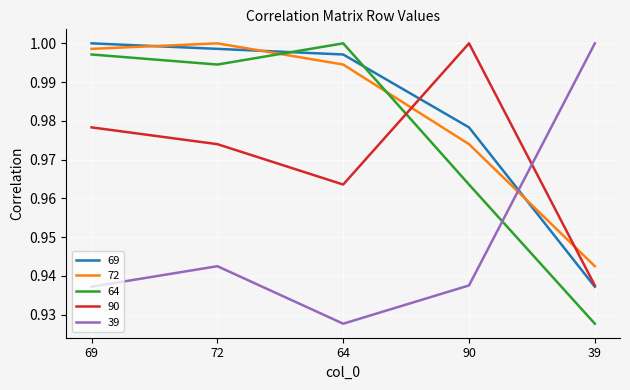

Rank the categories by 90 value from highest to lowest.

90, 69, 72, 64, 39